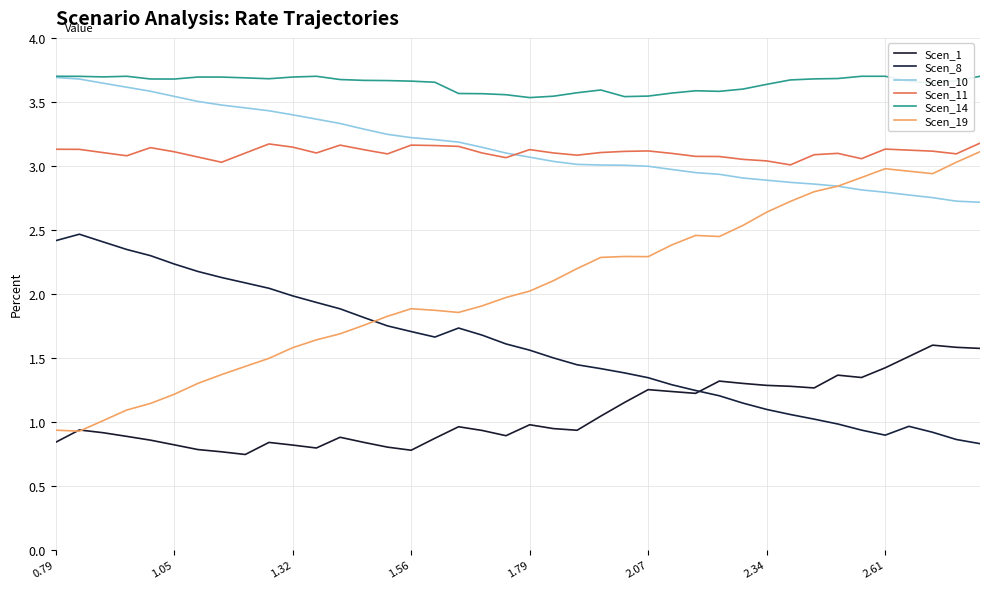

At how many categories does at least one series exceed 2?

40